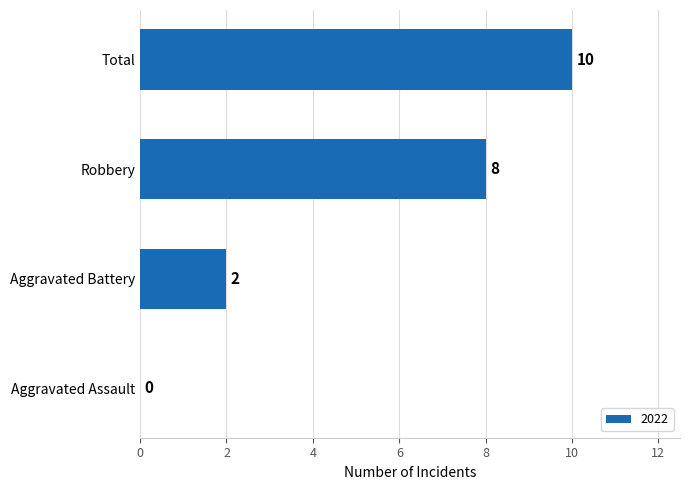

Between Robbery and Aggravated Assault, which is larger?

Robbery